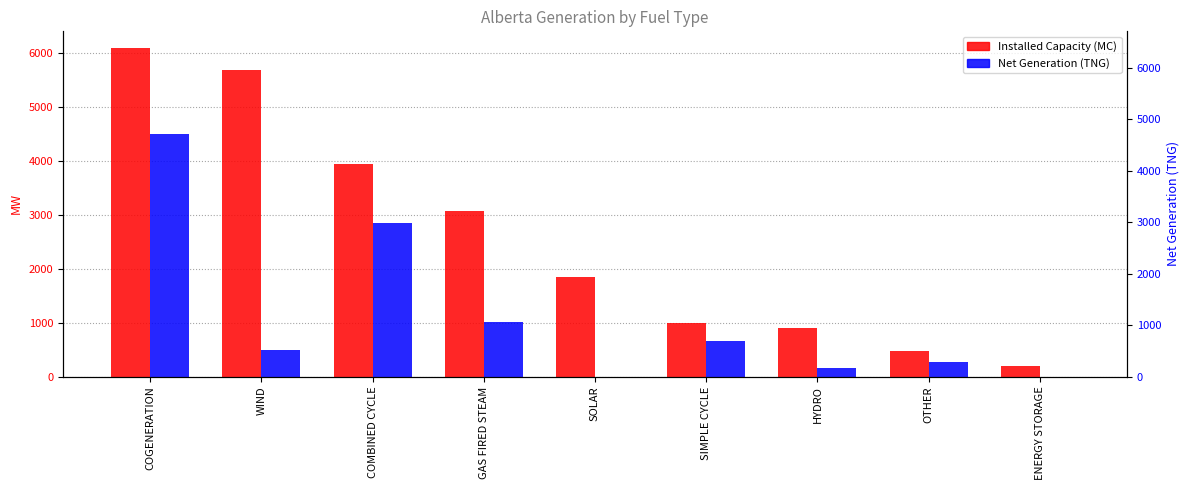

Reading left to right, list all the values displayed in this chart.

Installed Capacity (MC): COGENERATION=6097	WIND=5684	COMBINED CYCLE=3942	GAS FIRED STEAM=3078	SOLAR=1850	SIMPLE CYCLE=984	HYDRO=899	OTHER=479	ENERGY STORAGE=190
Net Generation (TNG): COGENERATION=4505	WIND=497	COMBINED CYCLE=2838	GAS FIRED STEAM=1020	SOLAR=0	SIMPLE CYCLE=655	HYDRO=151	OTHER=266	ENERGY STORAGE=0